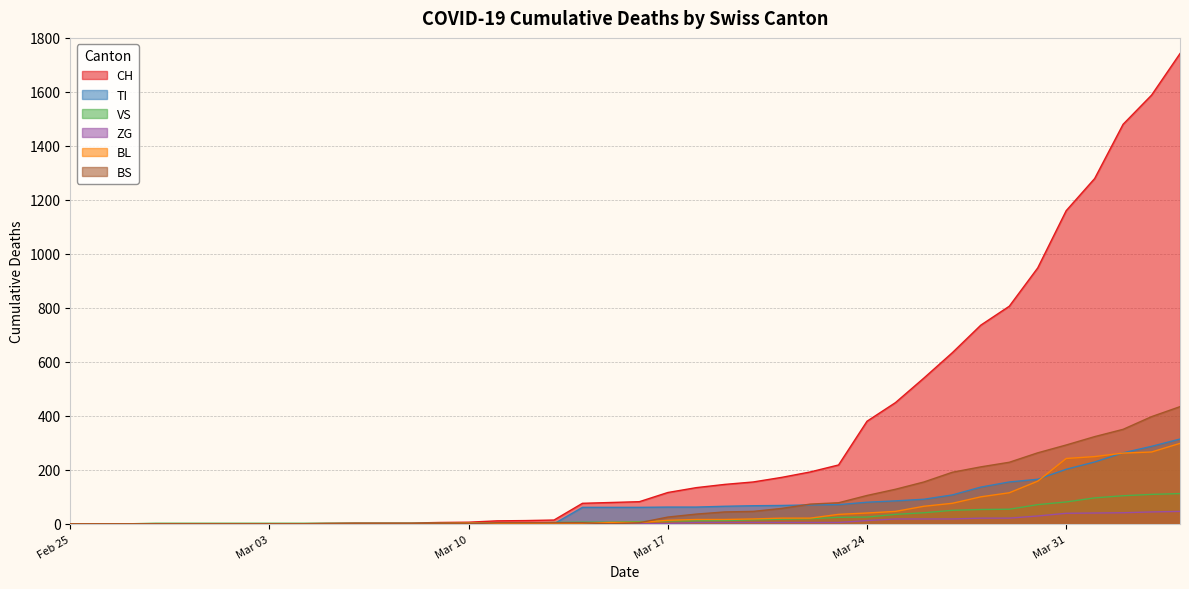

True or false: ZG has more than 2 points higher than both neighbors.

False